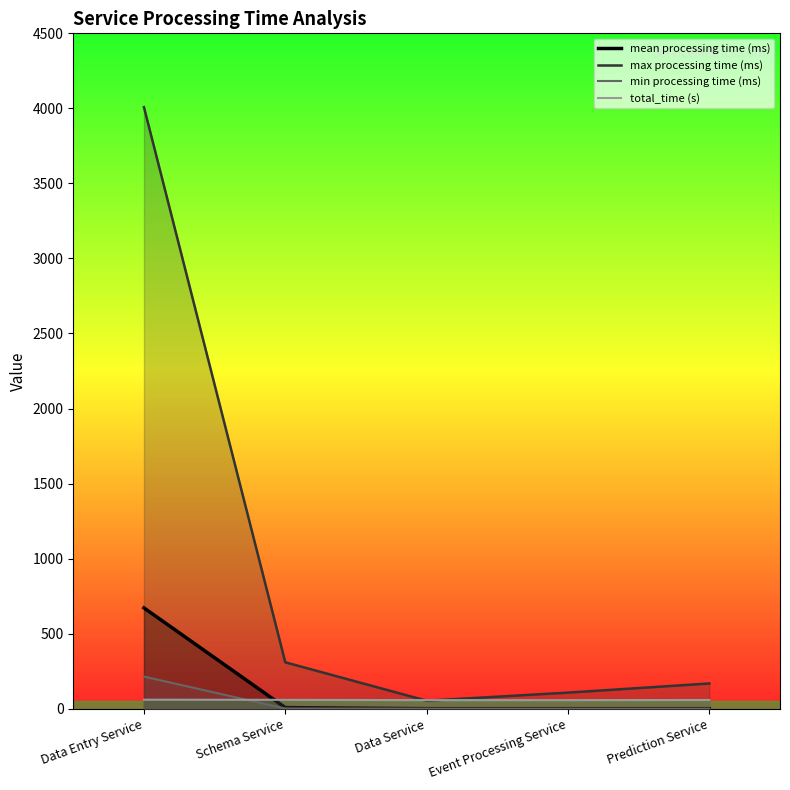

Between Event Processing Service and Prediction Service, which is larger?

Prediction Service